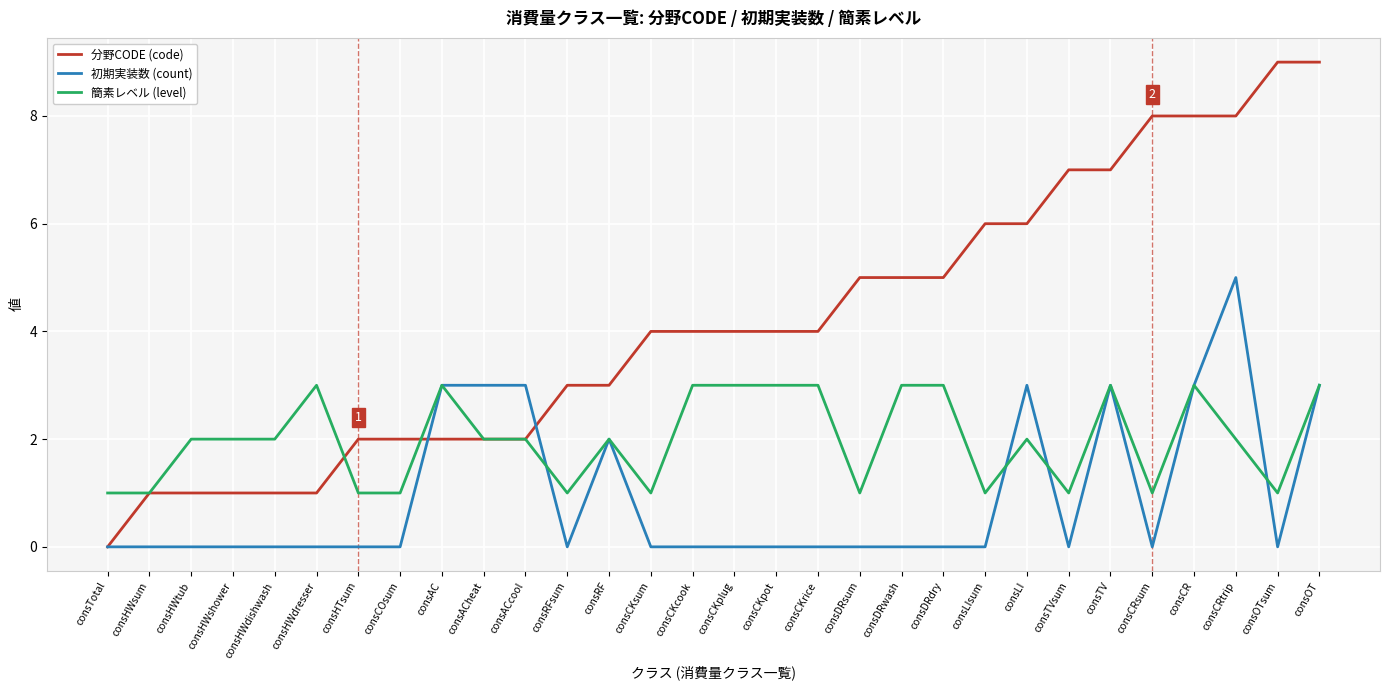

Does the chart have visible grid lines?

Yes